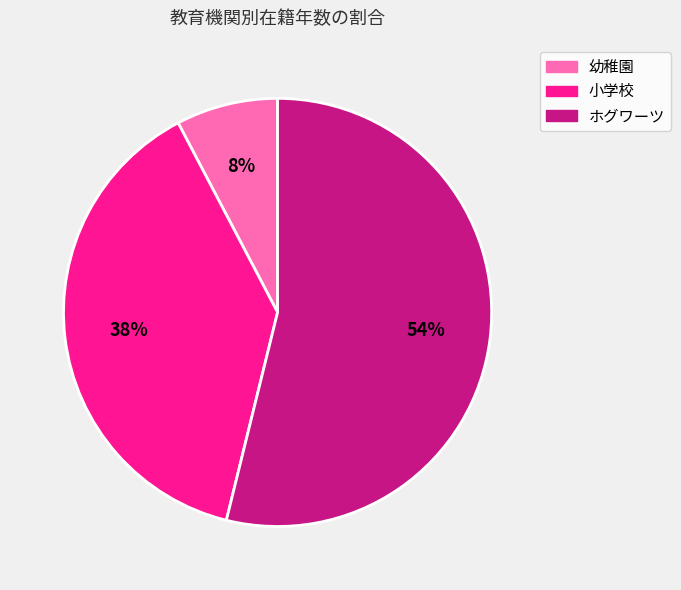

How many segments does this pie chart have?

3